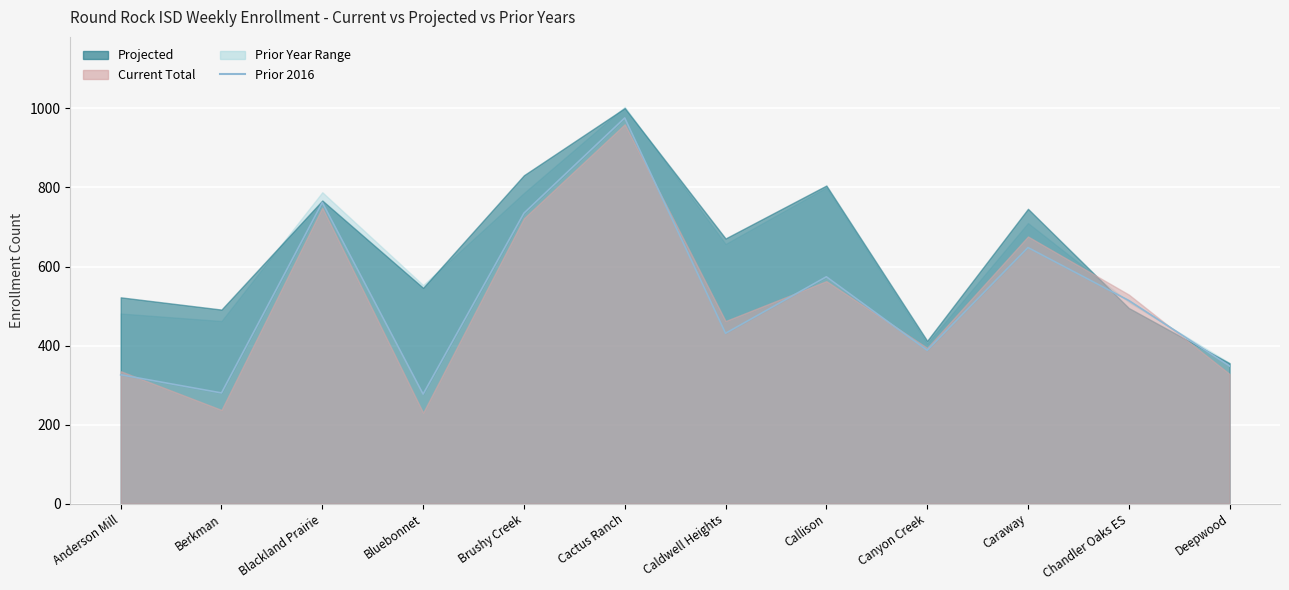

What is the sum of all values?

6259